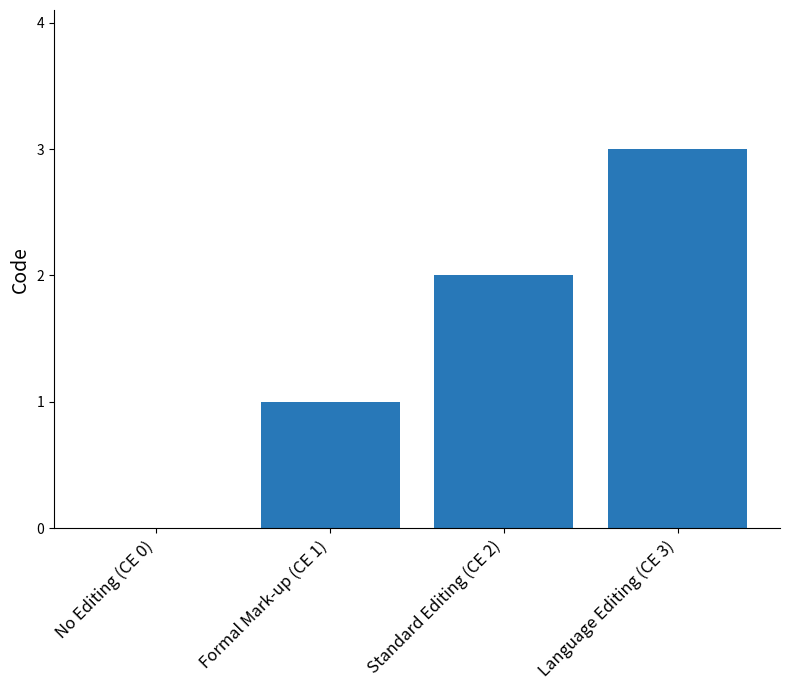

The chart shows a value of 2 at Formal Mark-up (CE 1). True or false?

False